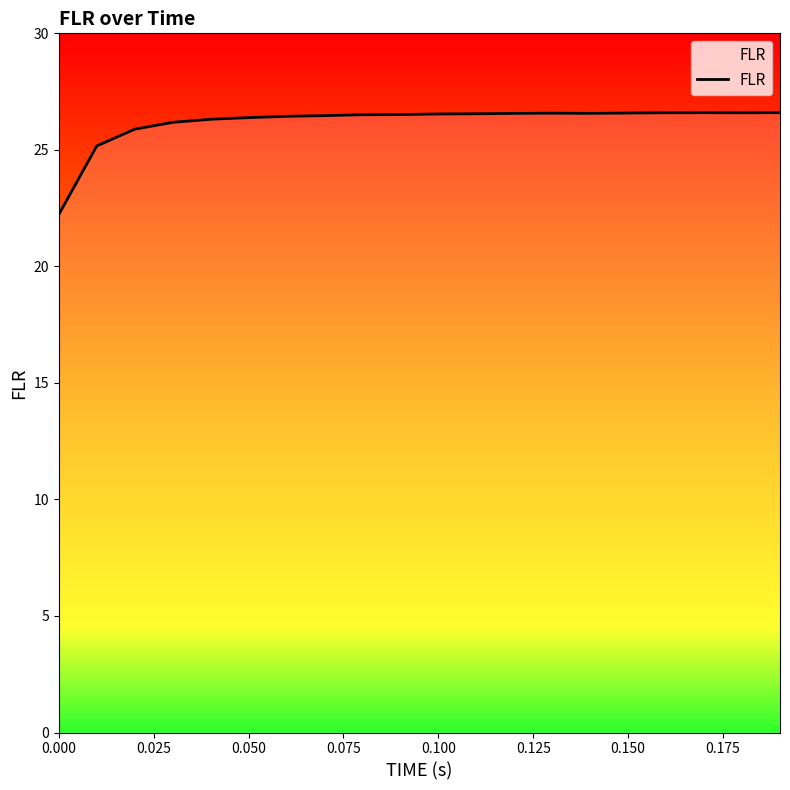

What is the average value?

26.2